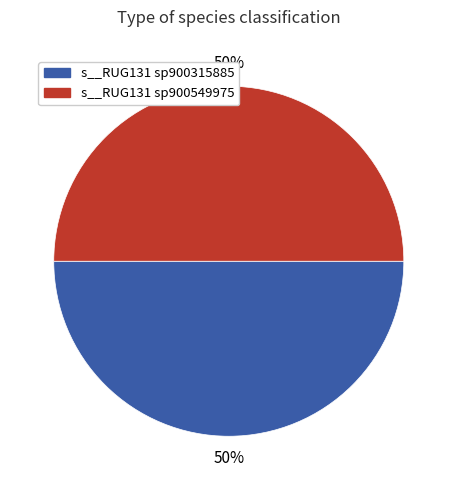

How many segments does this pie chart have?

2